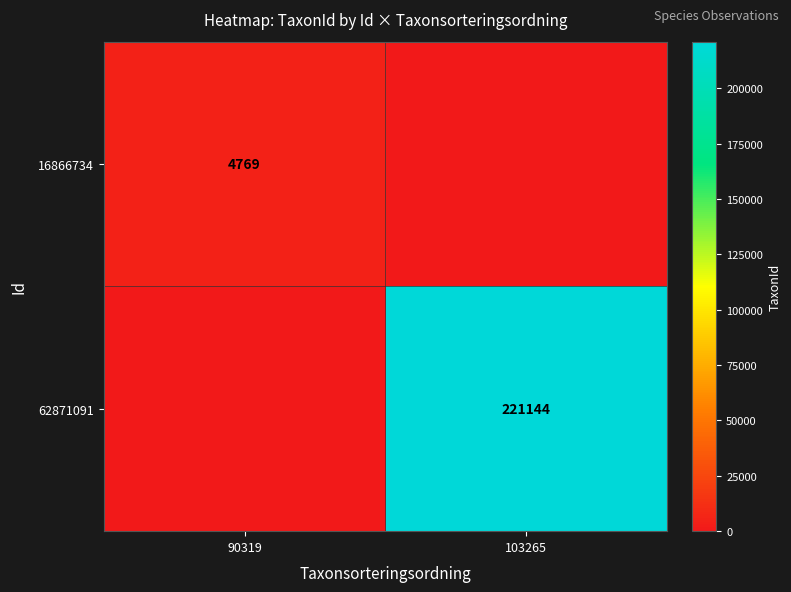

How many series are shown in this chart?

2